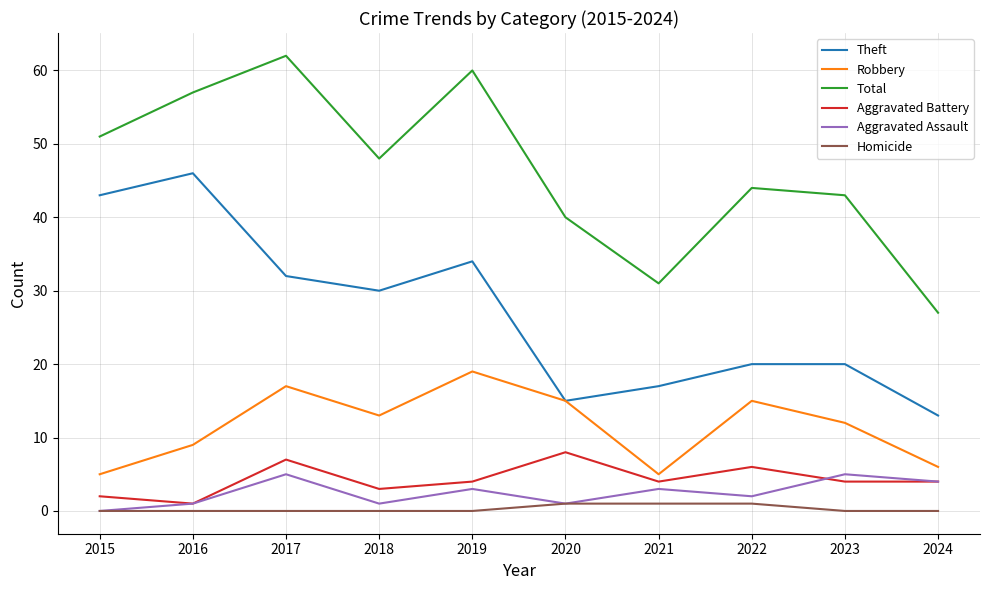

At which category does the chart reach its peak across all series?

2017